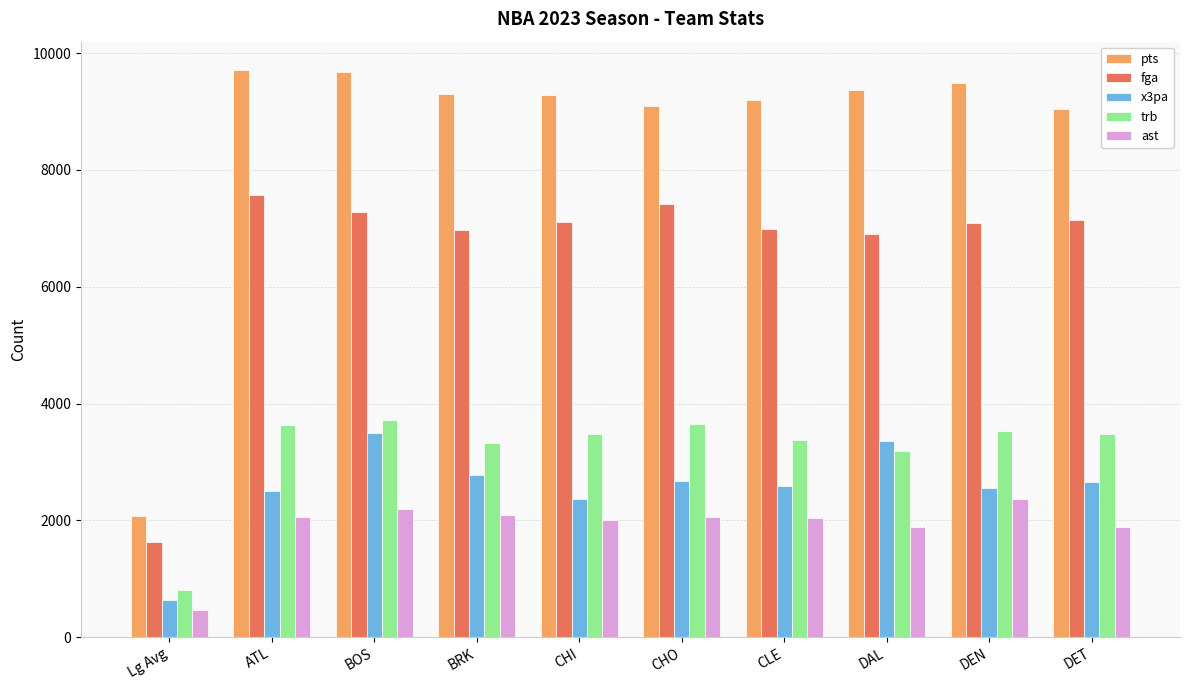

Read the fga value at BRK, to the nearest 100.

7000